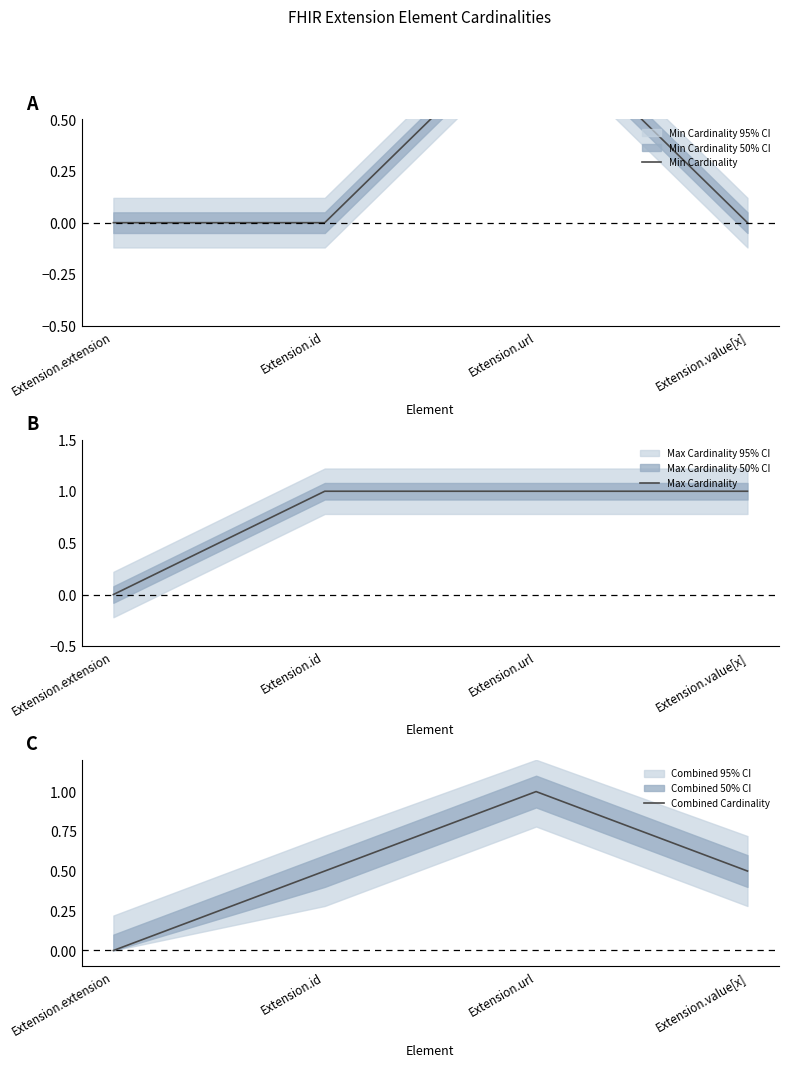

Where is Max Cardinality nearest to the value 0?

Extension.extension